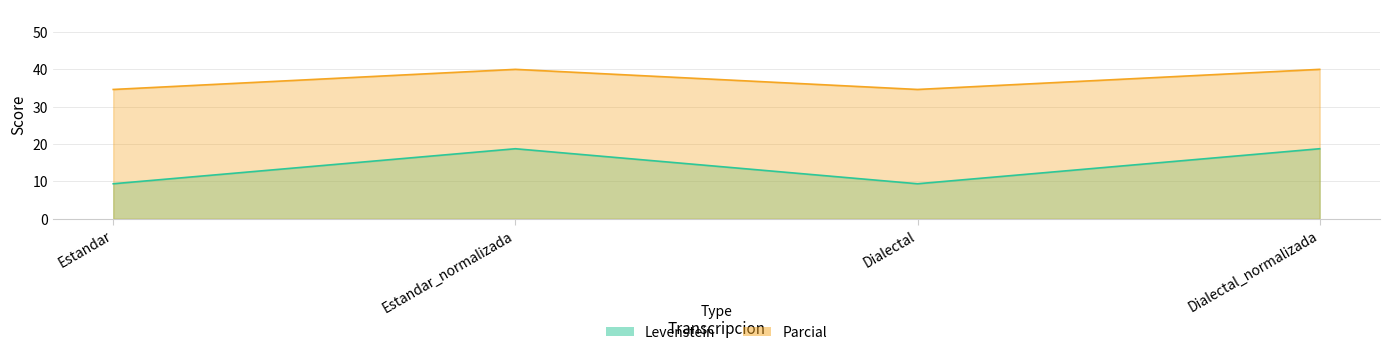

True or false: Parcial and Levenstein intersect in this chart.

False